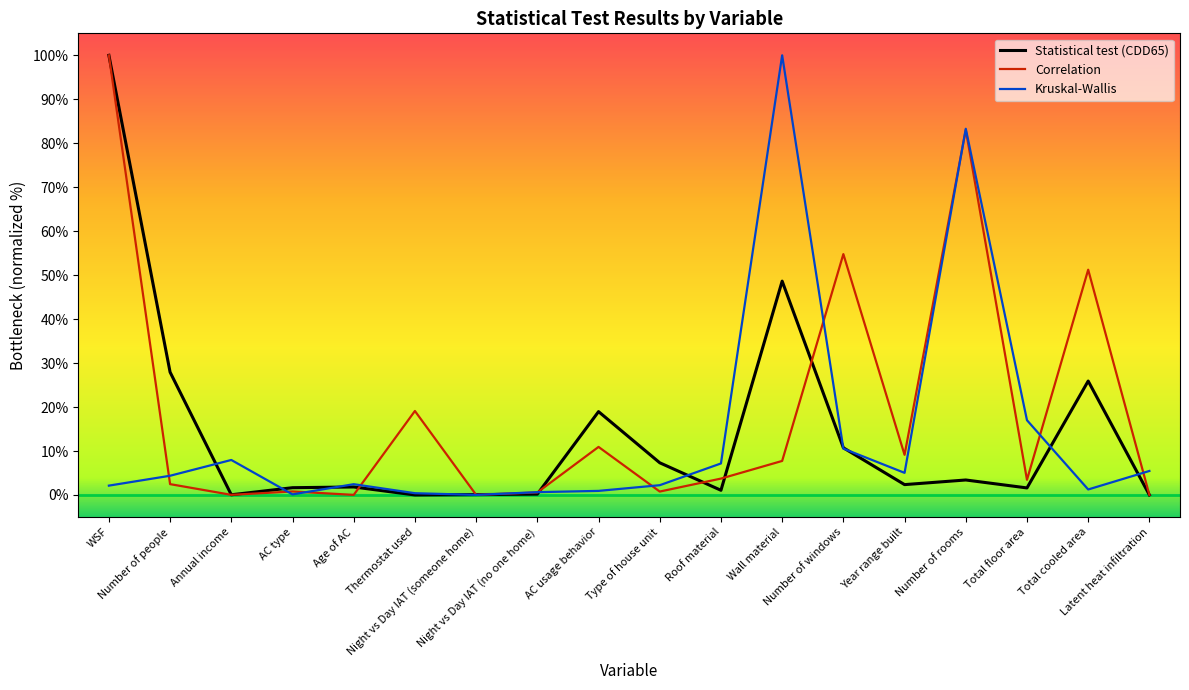

What is the maximum value shown in the chart?

100.0